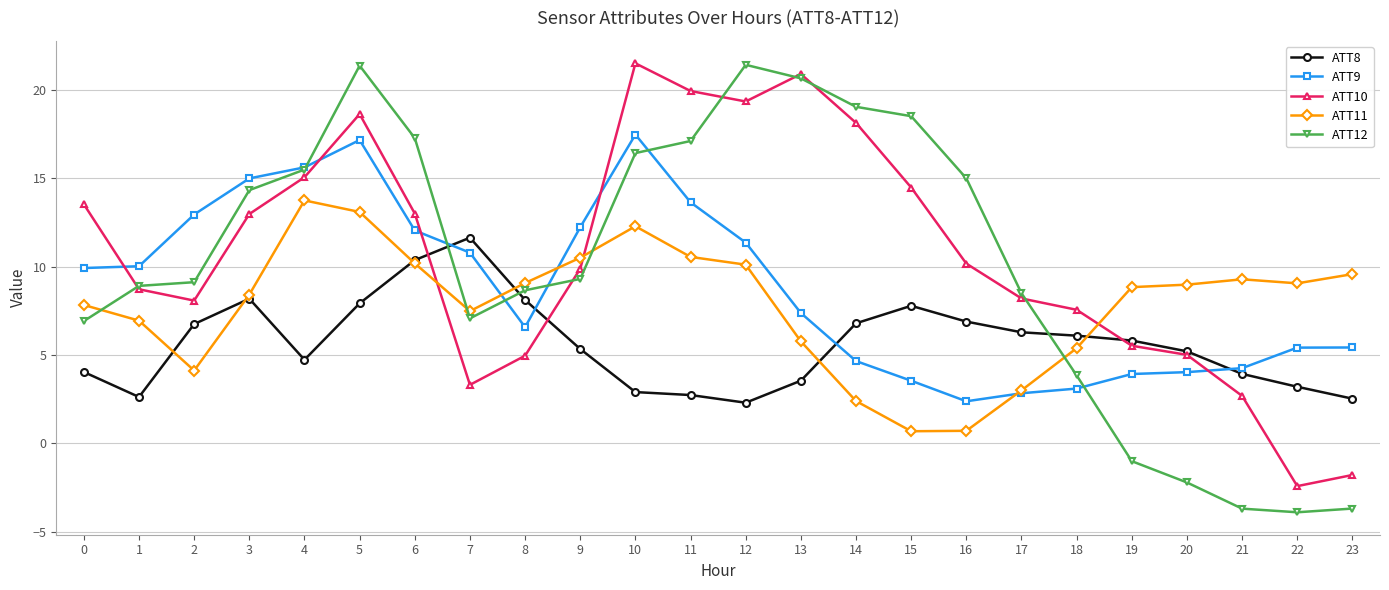

What is the minimum value for ATT12?

-3.9